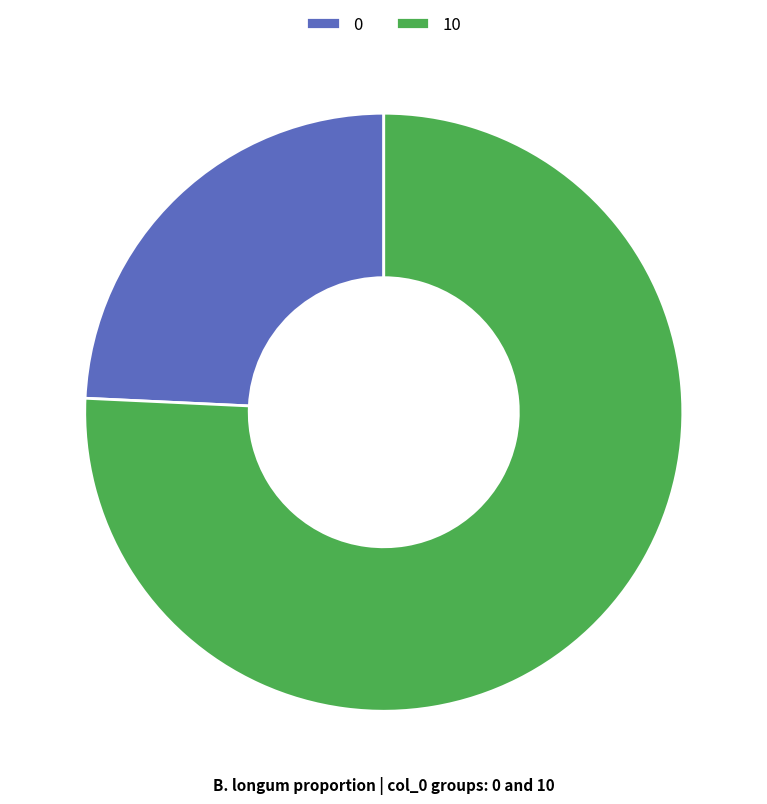

Which slice represents more than half of the pie?

10